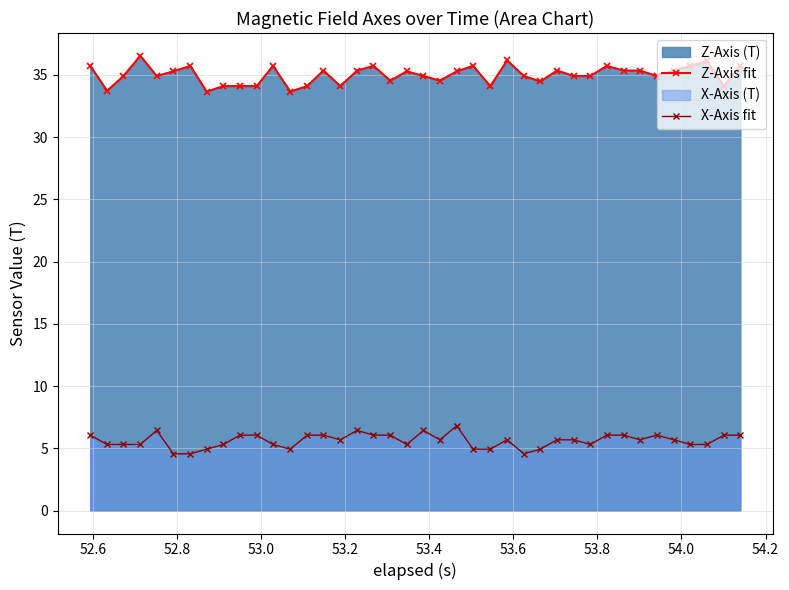

Which series has the largest total across all categories?

Z-Axis fit